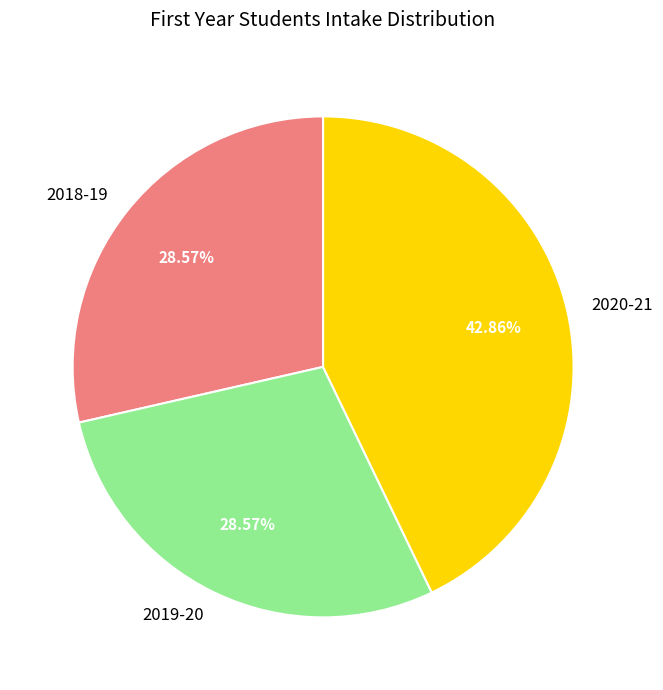

To the nearest percent, what is the combined percentage of 2020-21 and 2019-20?

71%